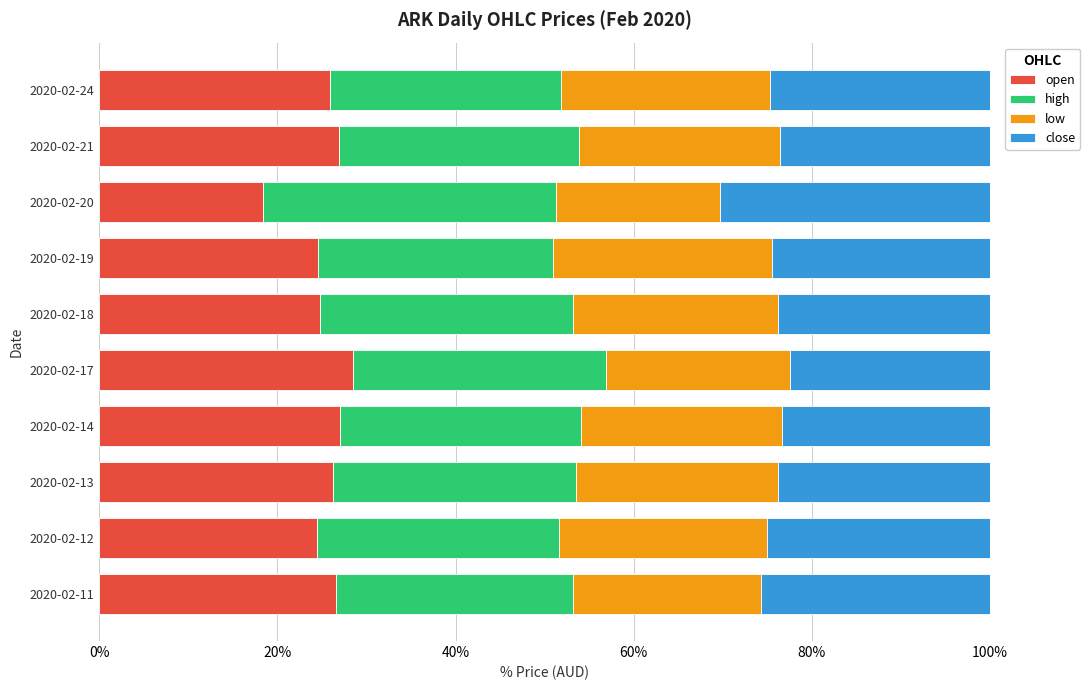

What is the sum of all open values?

253.3